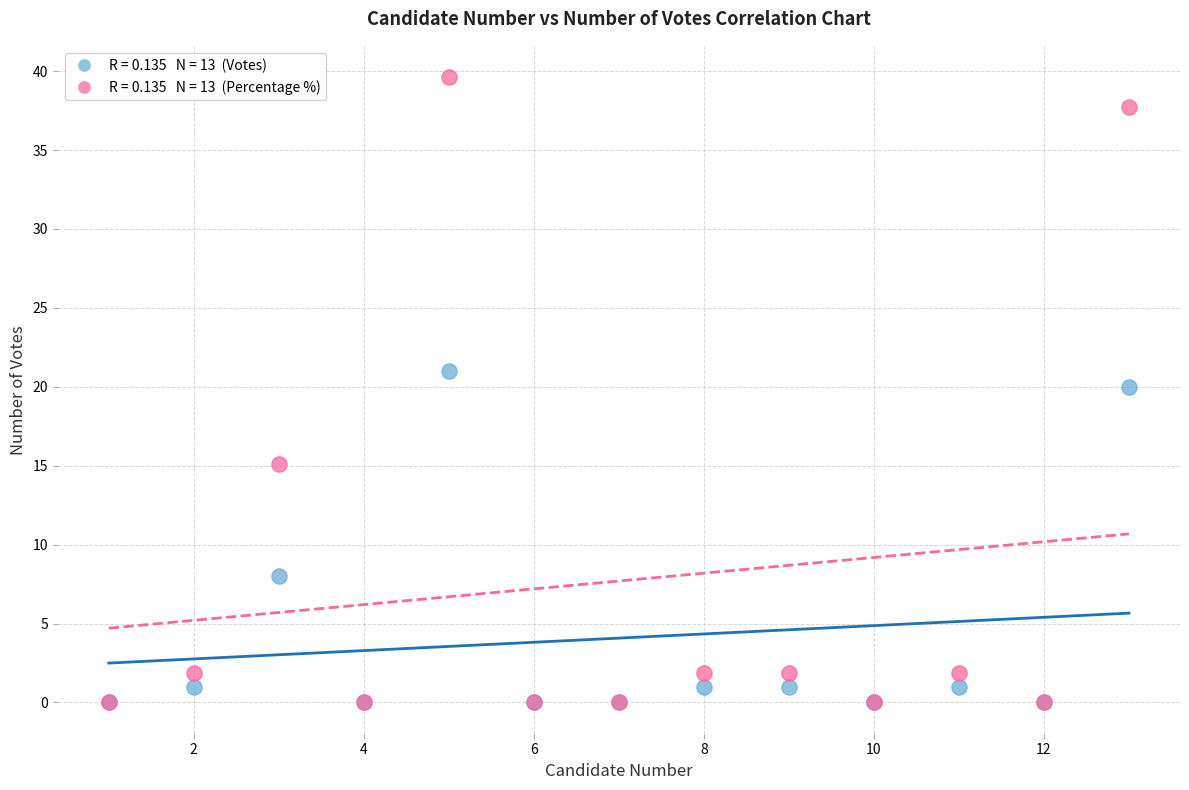

Across all series, what Y value is closest to 19?

20.0